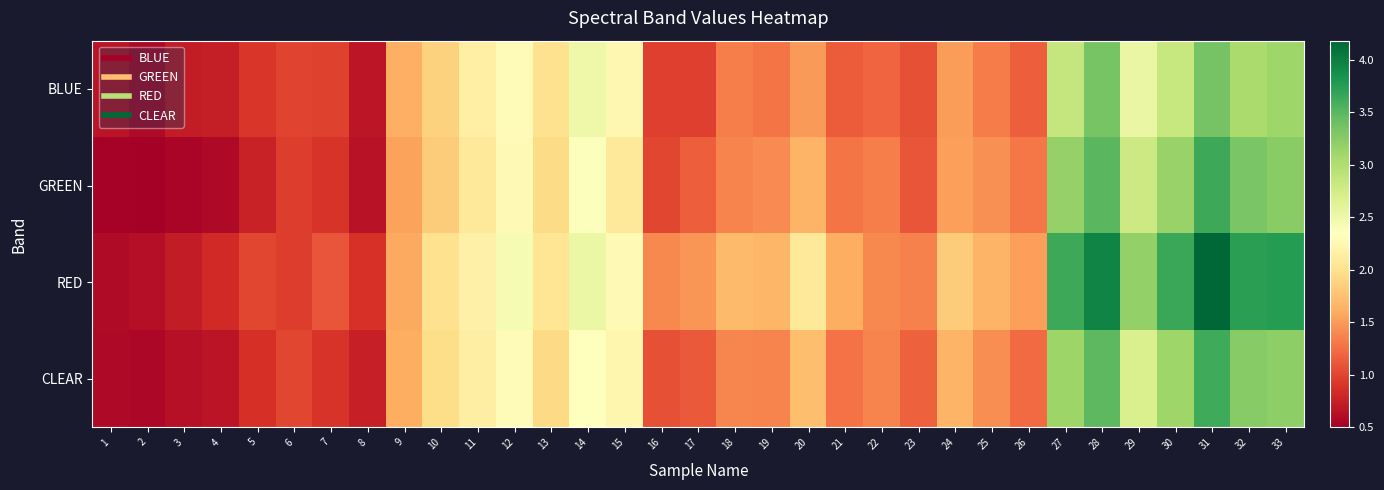

What is the greatest value displayed?

4.2